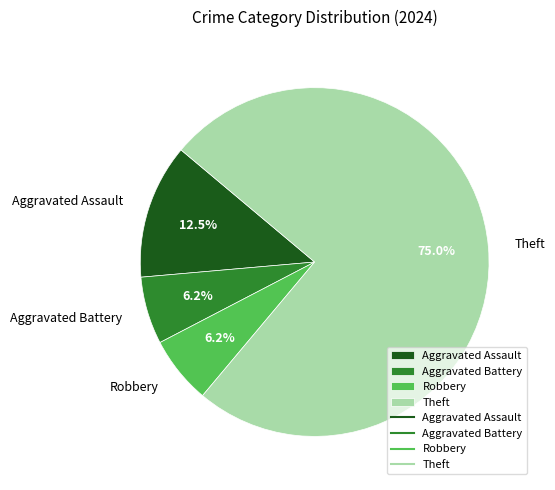

What is the largest slice in the pie chart?

Theft